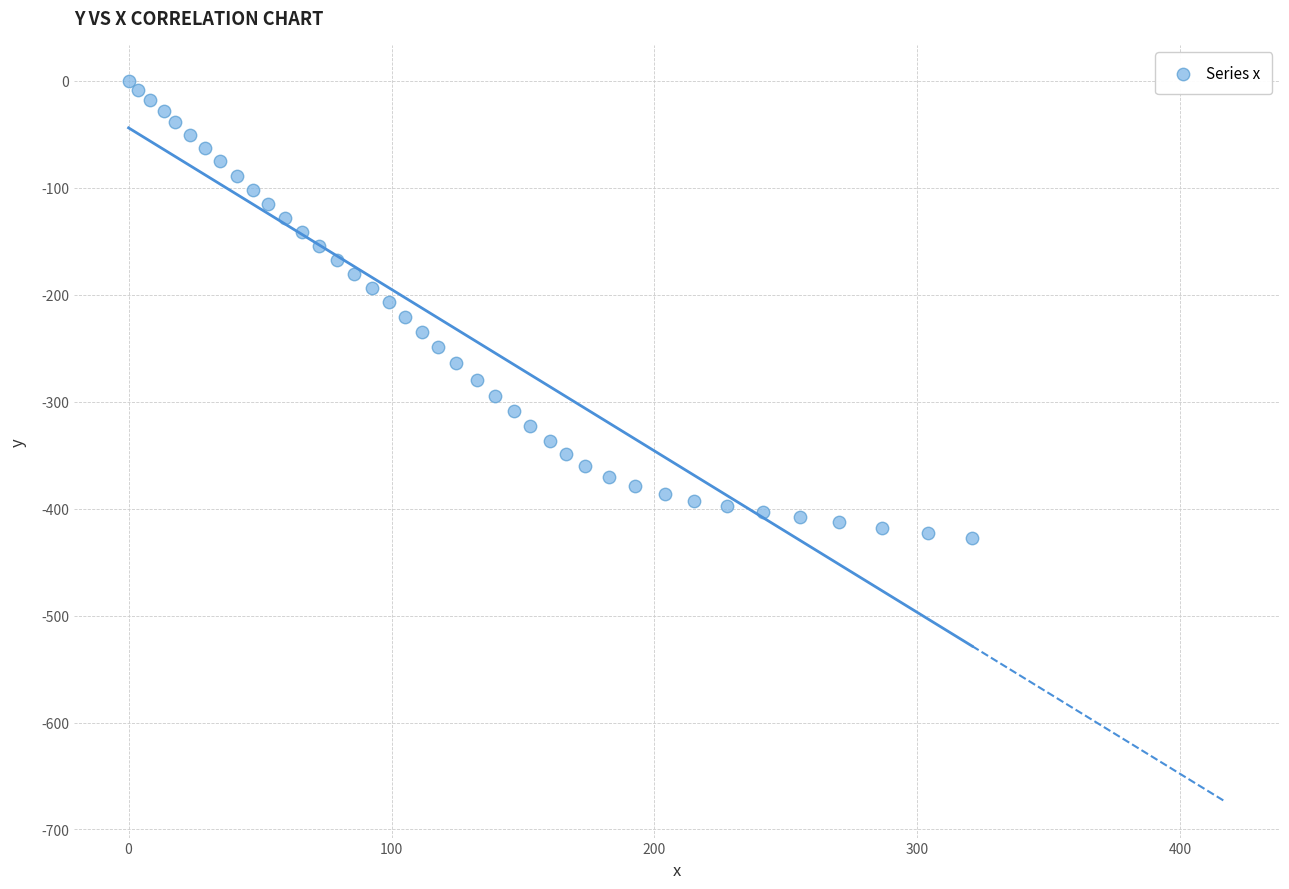

What is the range of Y values (max minus min)?

427.3